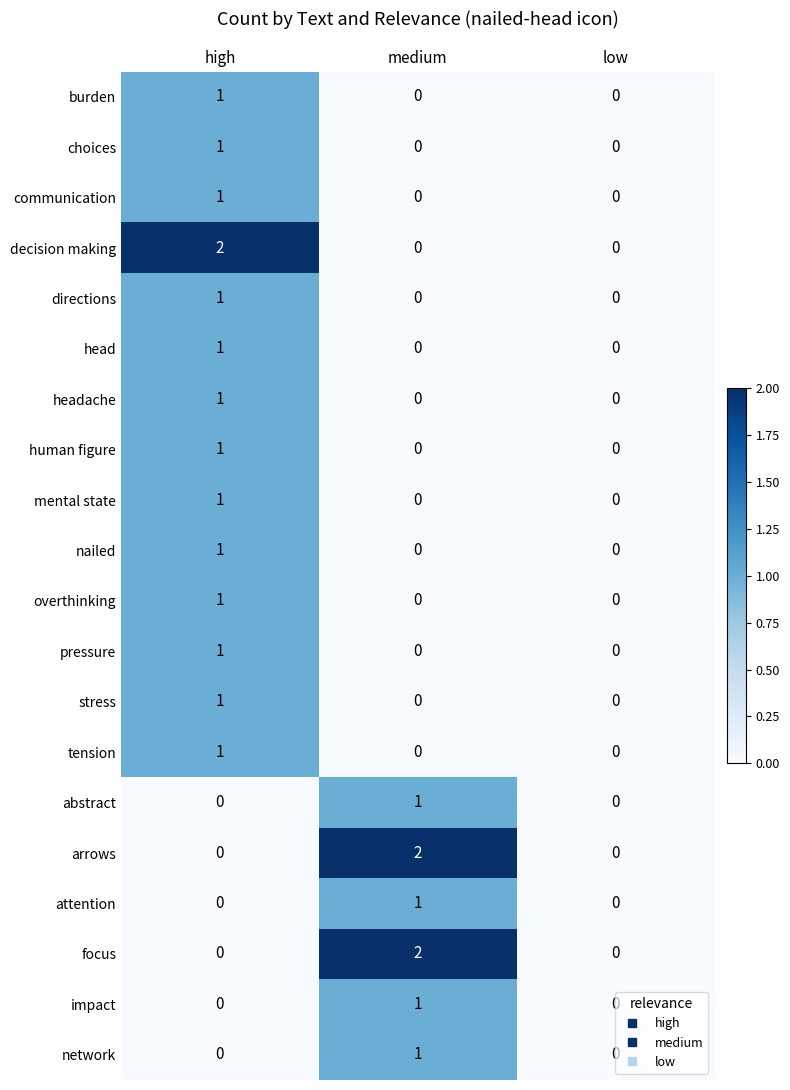

Between high and low, which series saw the biggest shift?

decision making